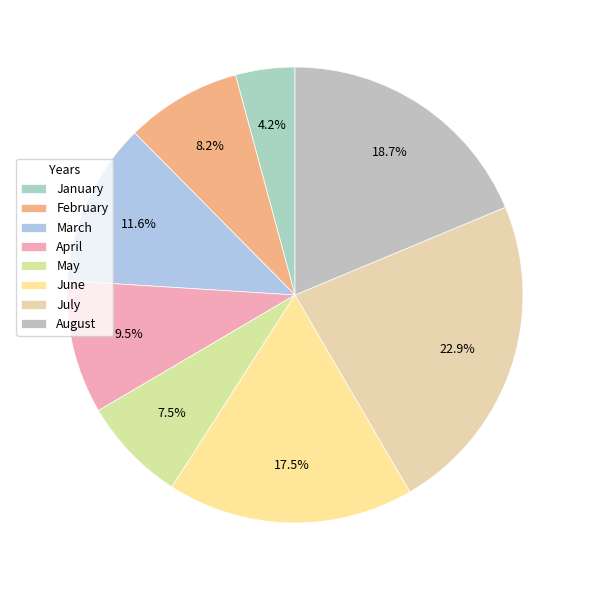

To the nearest percent, what is the difference between the March and February slice percentages?

3%